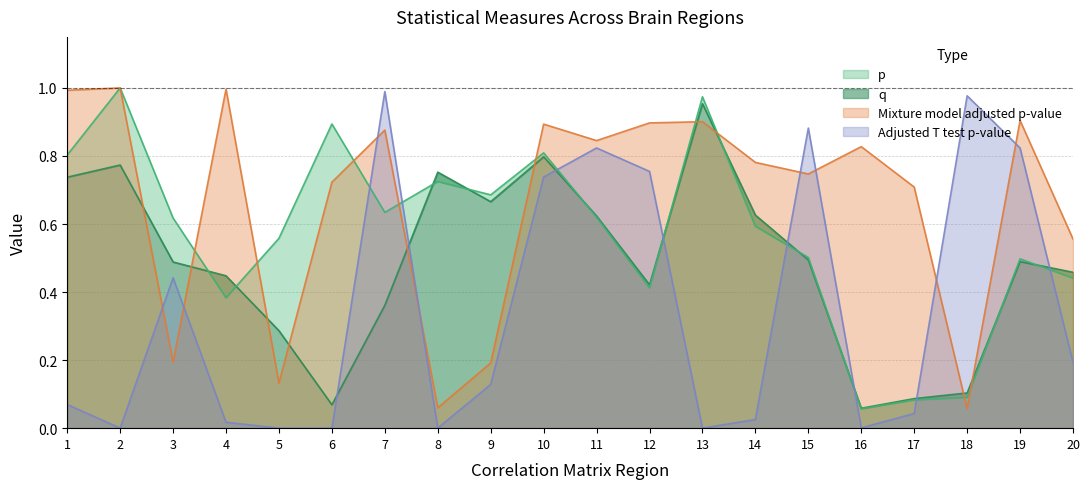

What is the difference between the q values at 16 and 19?

0.4